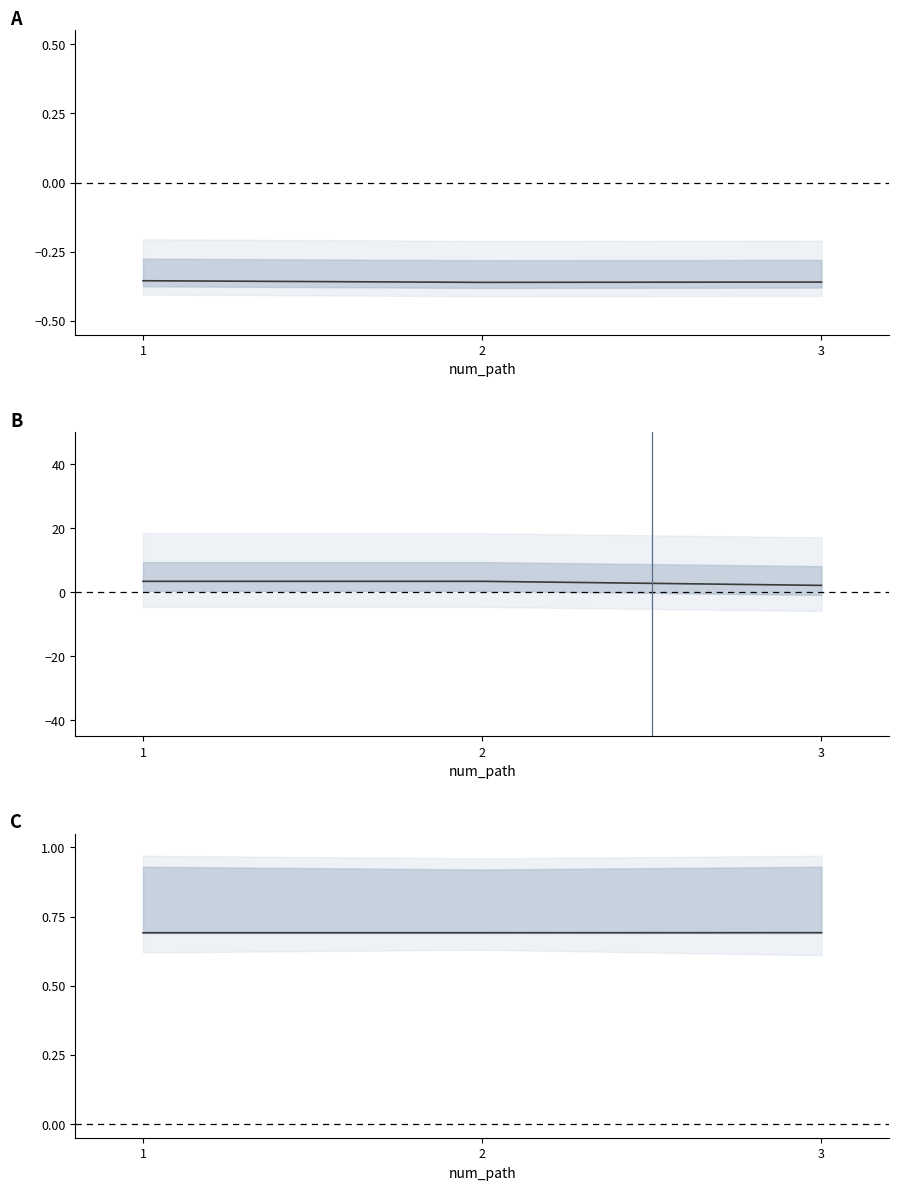

What is the total value across all series at 1?

3.7